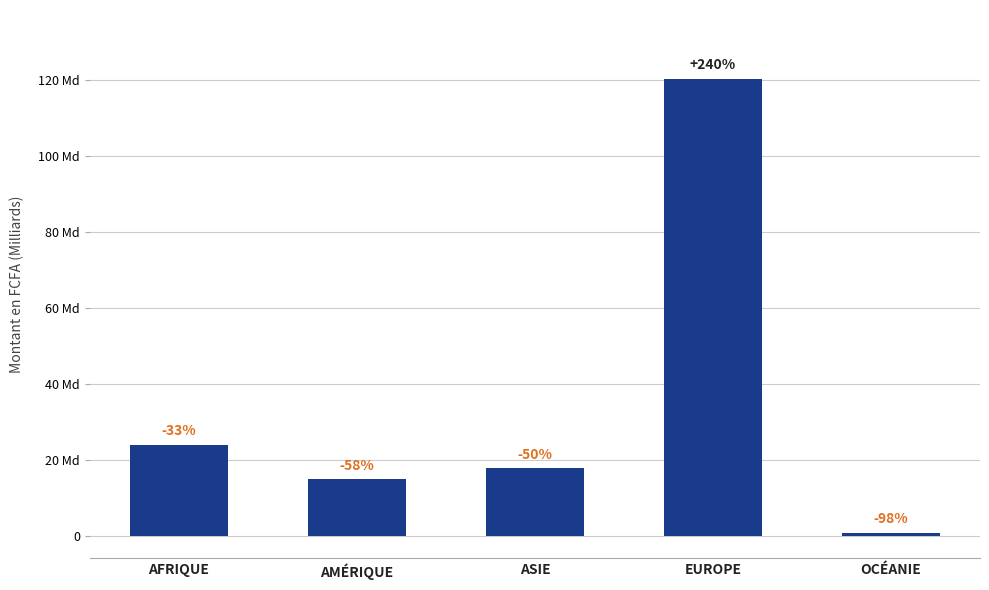

What is the value of the 2nd bar from the left?

14782160177.4